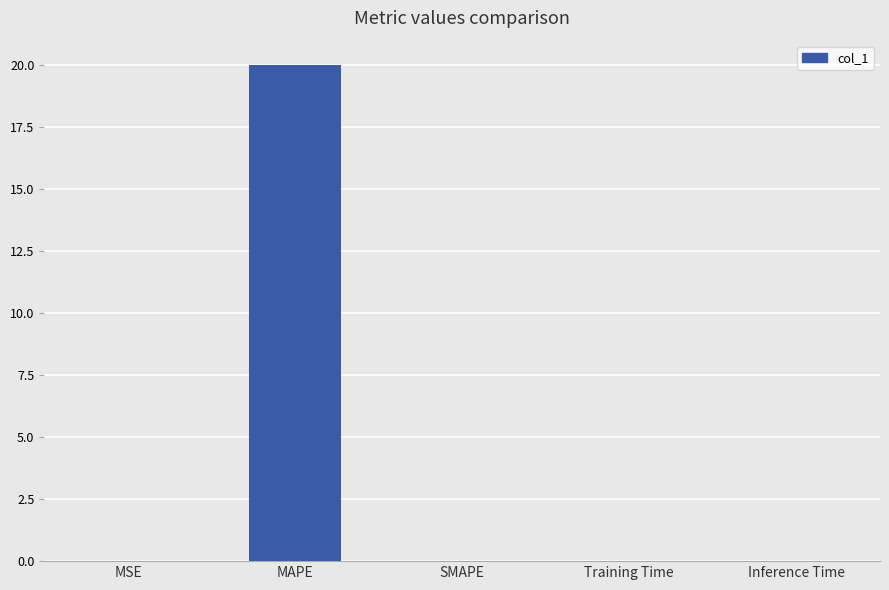

The chart shows a value of 0.0 at SMAPE. True or false?

True